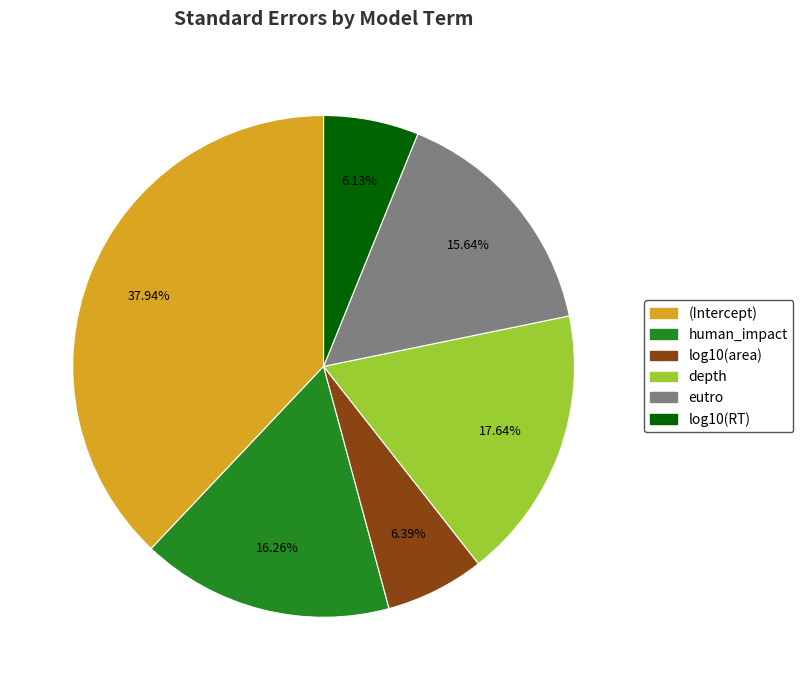

Is there a majority slice in this chart?

No